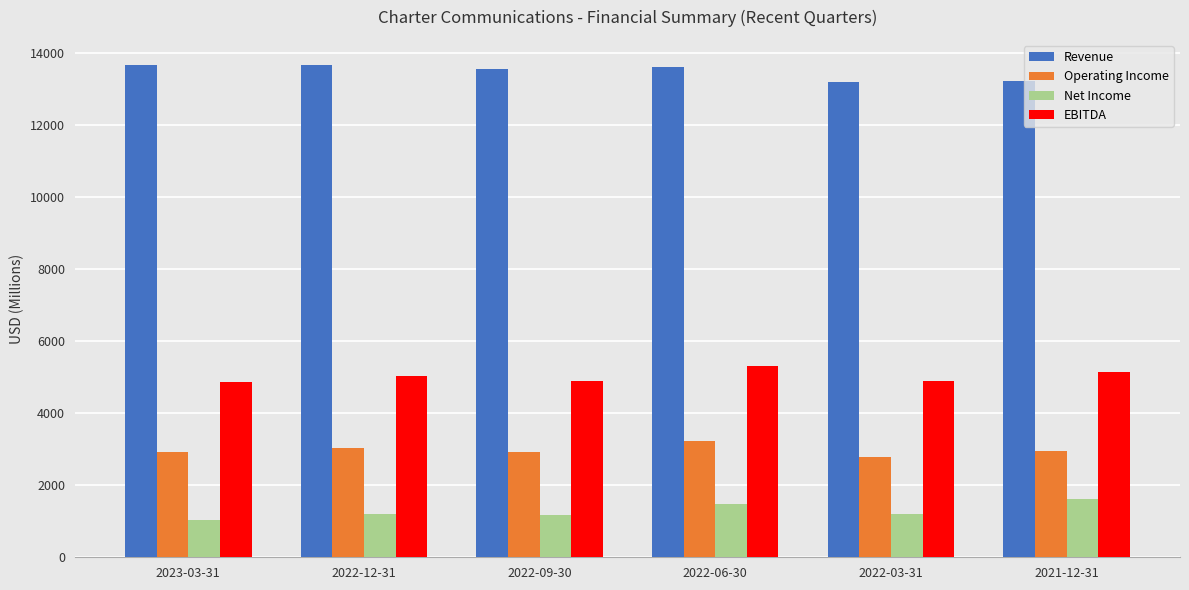

Does the chart contain stacked bars?

No